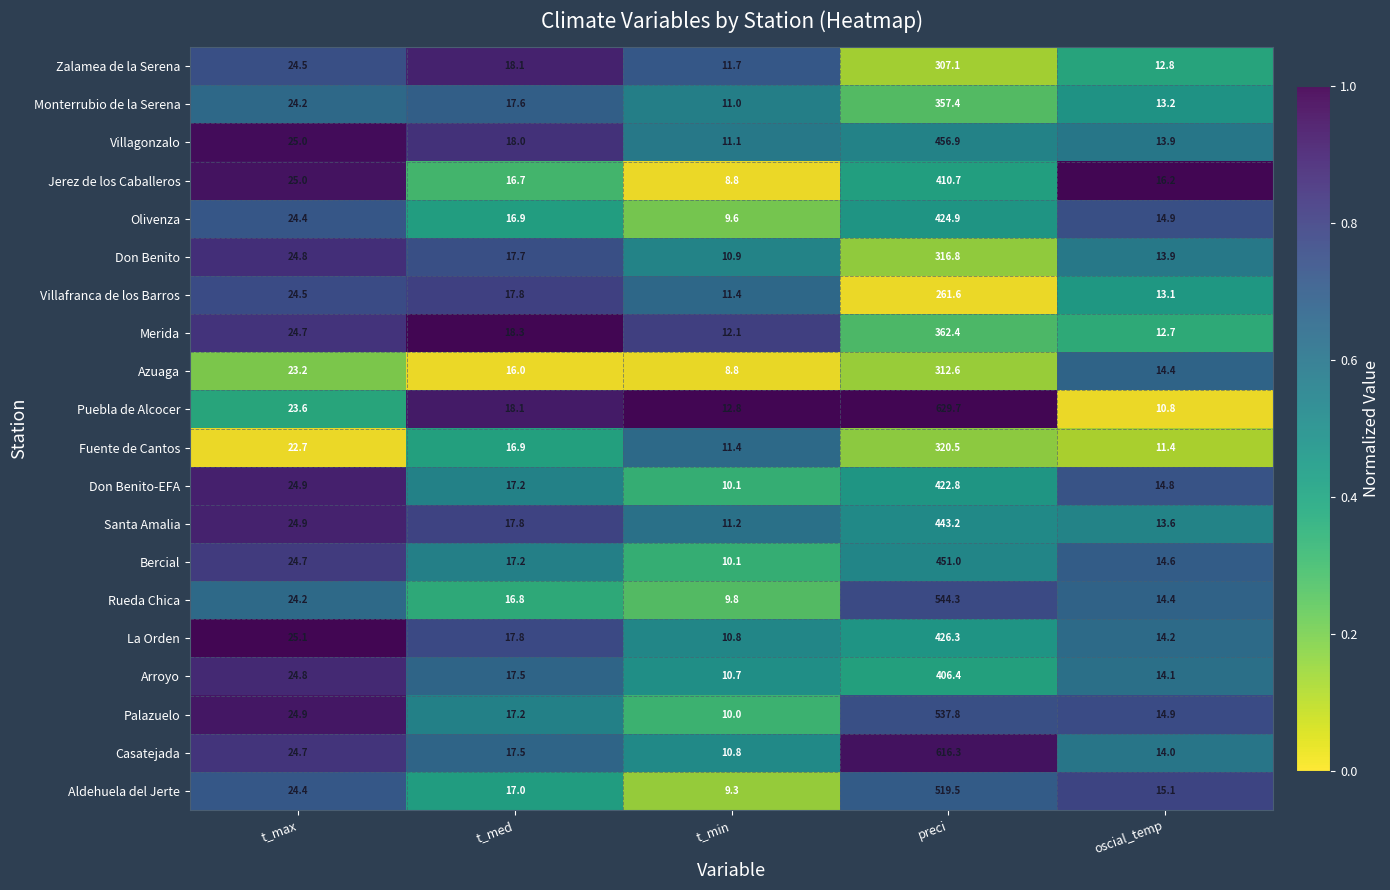

At which category is the sum across all series the highest?

preci